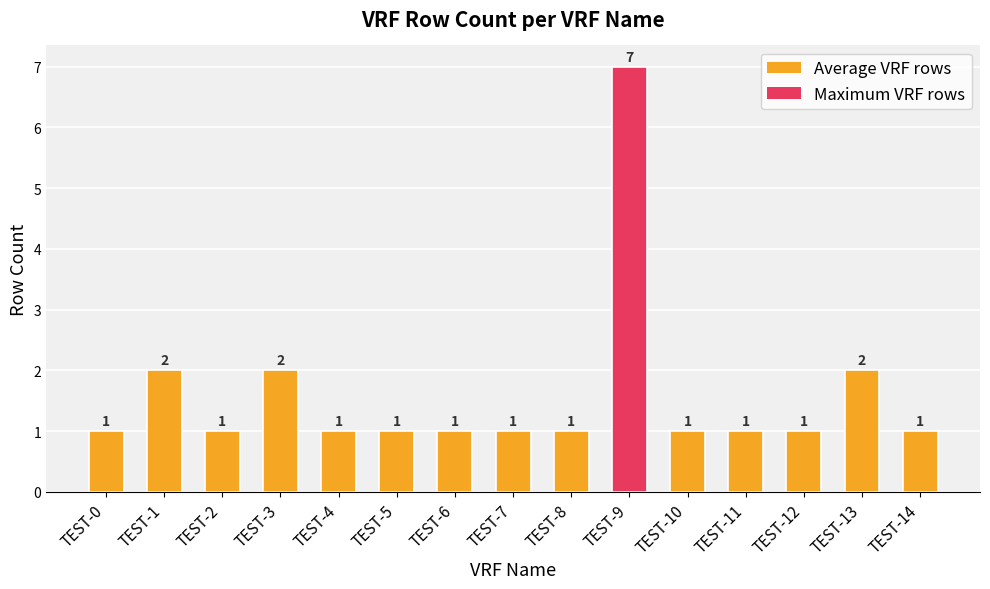

How many bars are there in total?

15